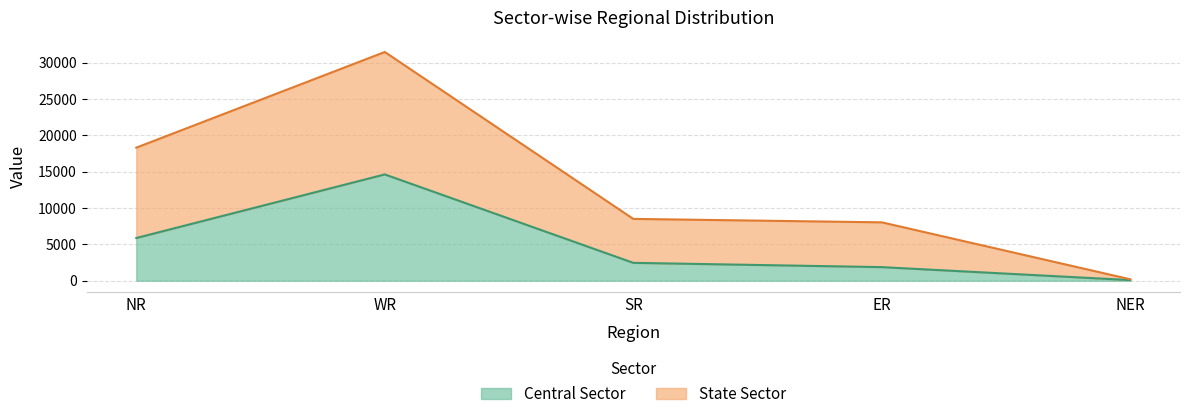

How many values in the Central Sector series are below 2460?

2